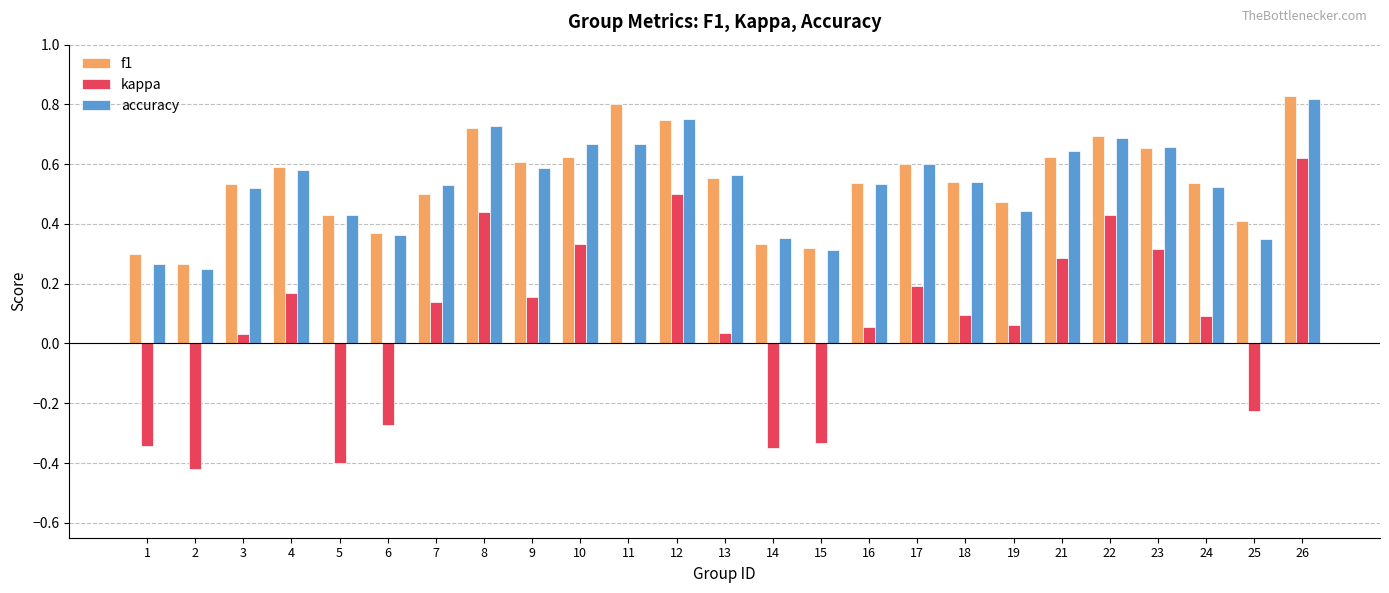

At which category is the sum across all series the highest?

26